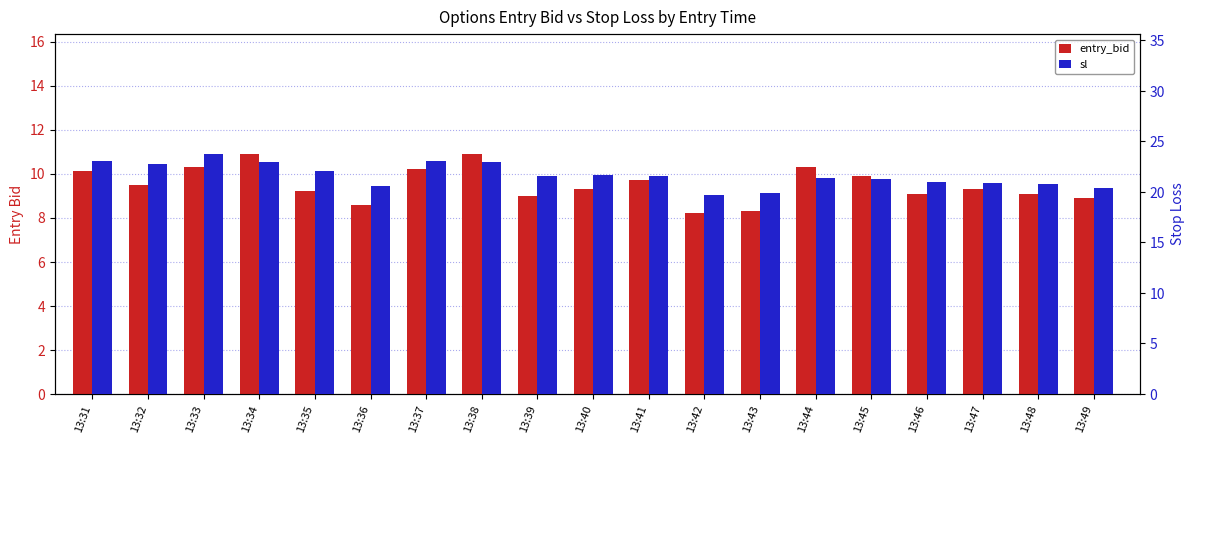

What is the difference between the second highest and second lowest values in the sl series?

3.1